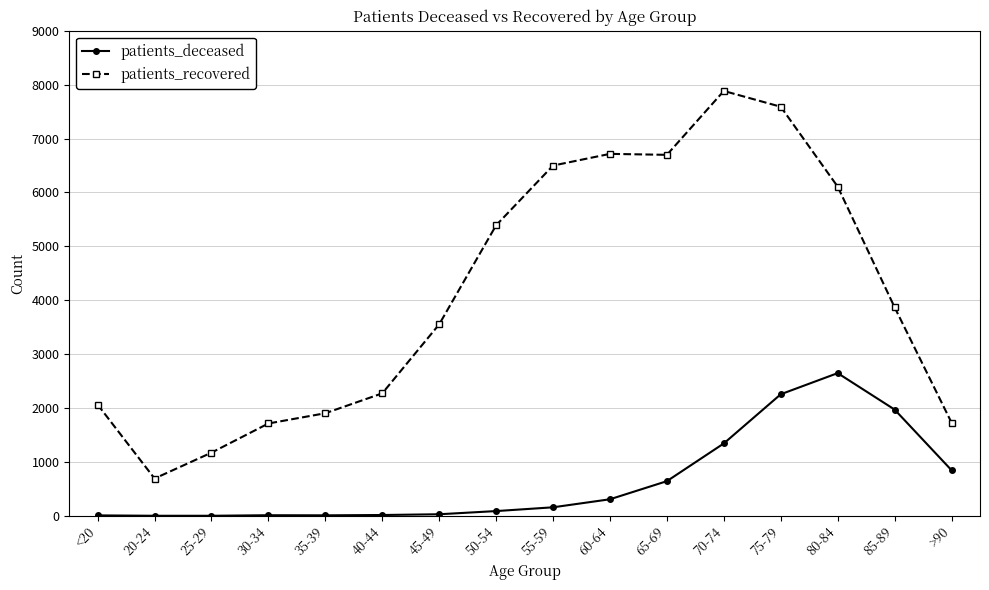

True or false: patients_recovered has more than 0 interior local peaks.

True